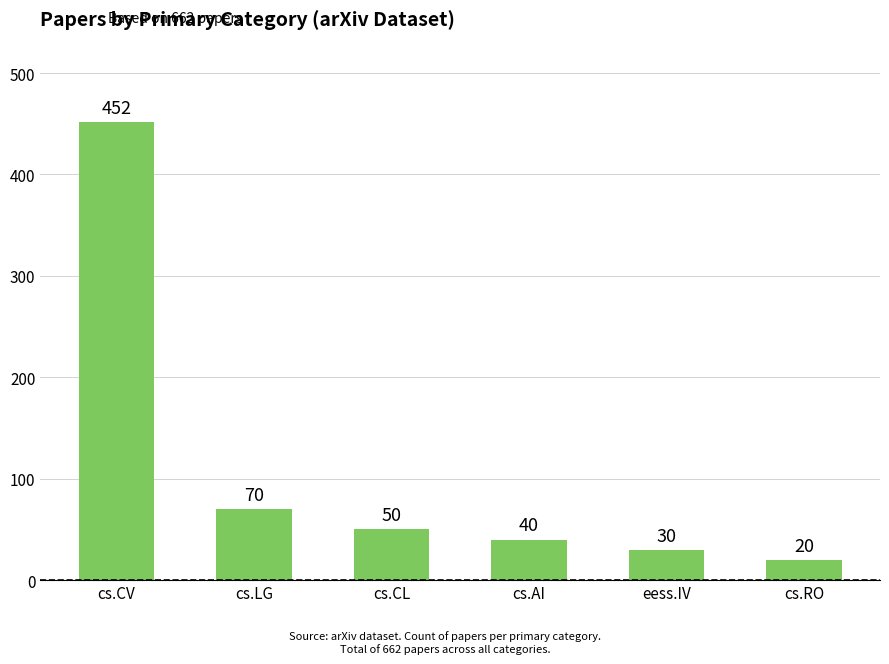

Is it true that the value at cs.CV is 452?

True